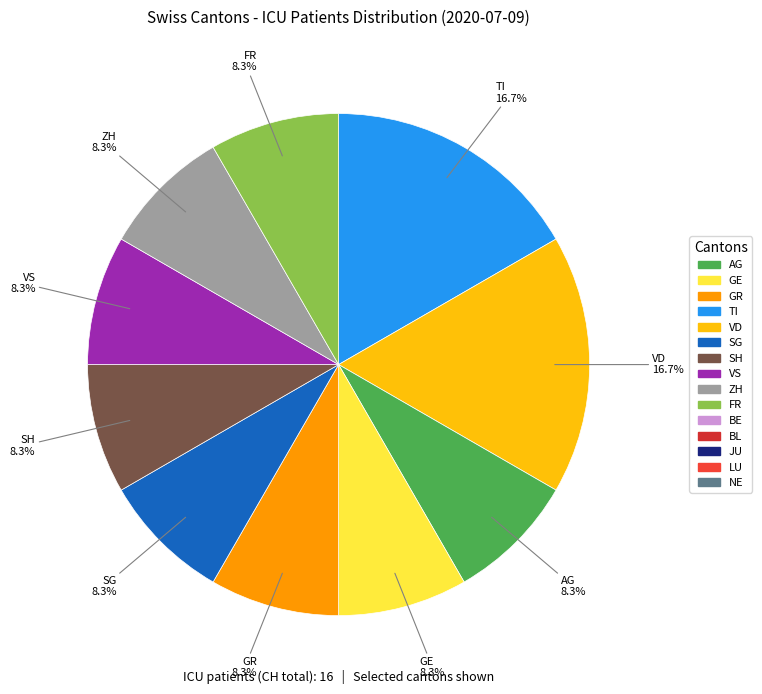

To the nearest percent, what is the difference between the largest and smallest slice percentages?

8%